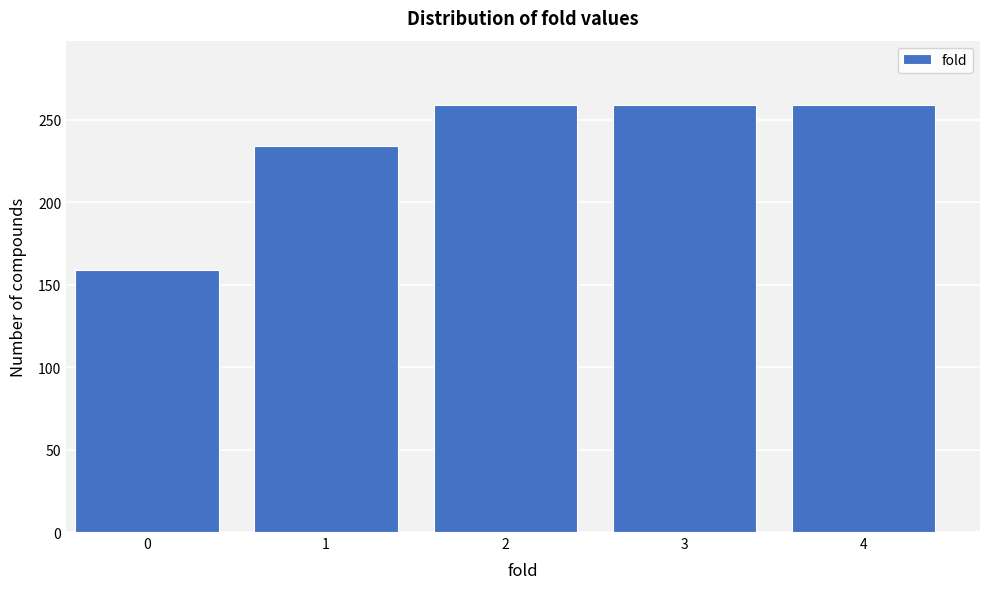

Reading left to right, list all the values displayed in this chart.

159	234	259	259	259